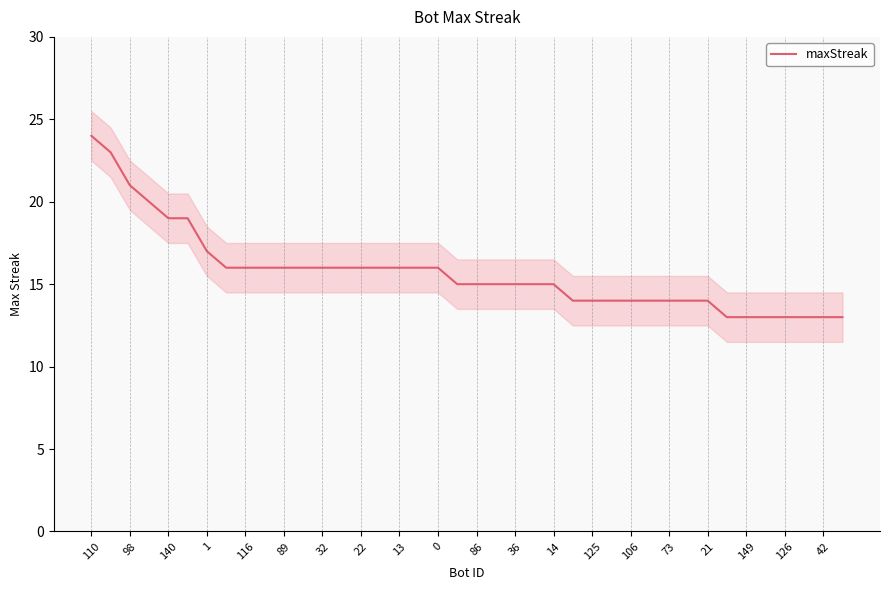

What is the maximum value for maxStreak?

24